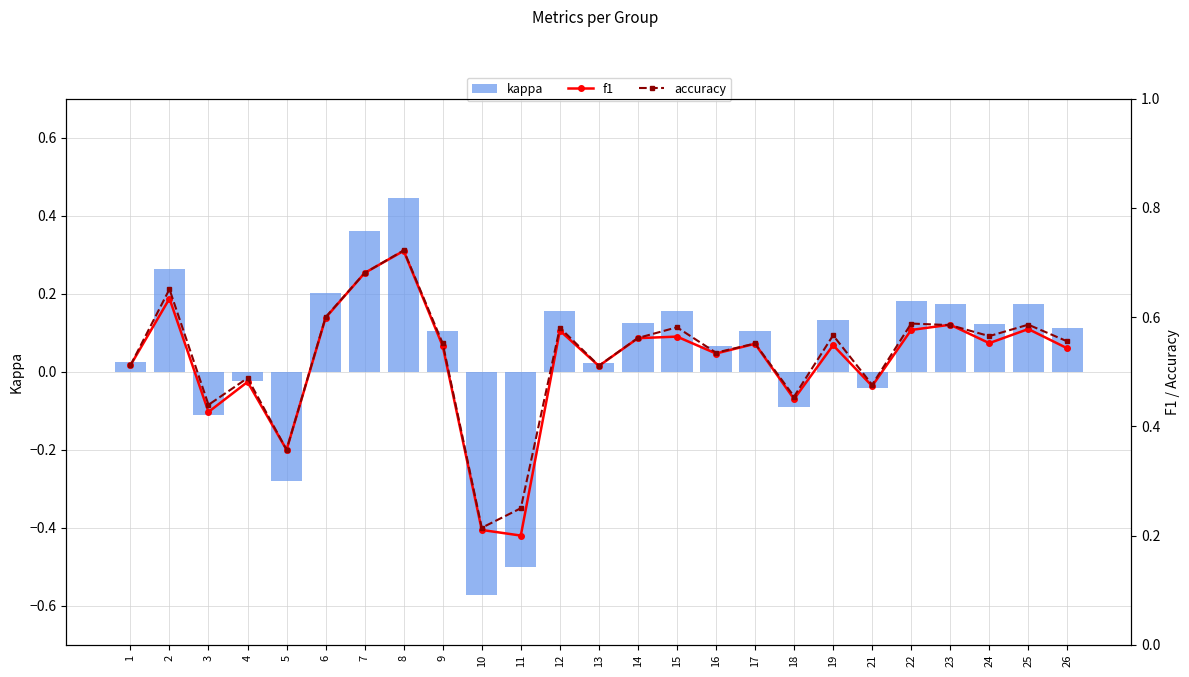

True or false: accuracy has a value of 0.4 at 5.

True